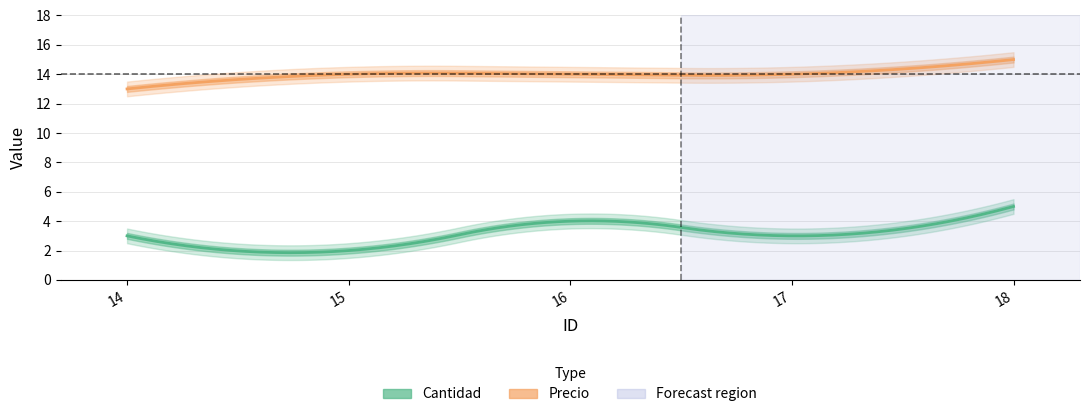

How many values in the Cantidad series exceed 3?

2